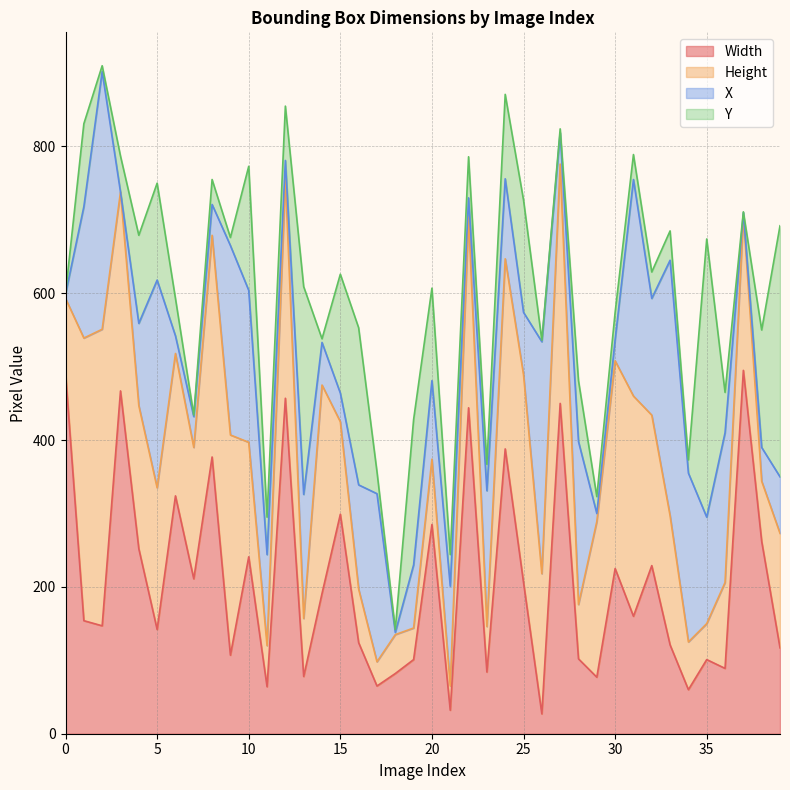

How many values in the Y series exceed 51?

18